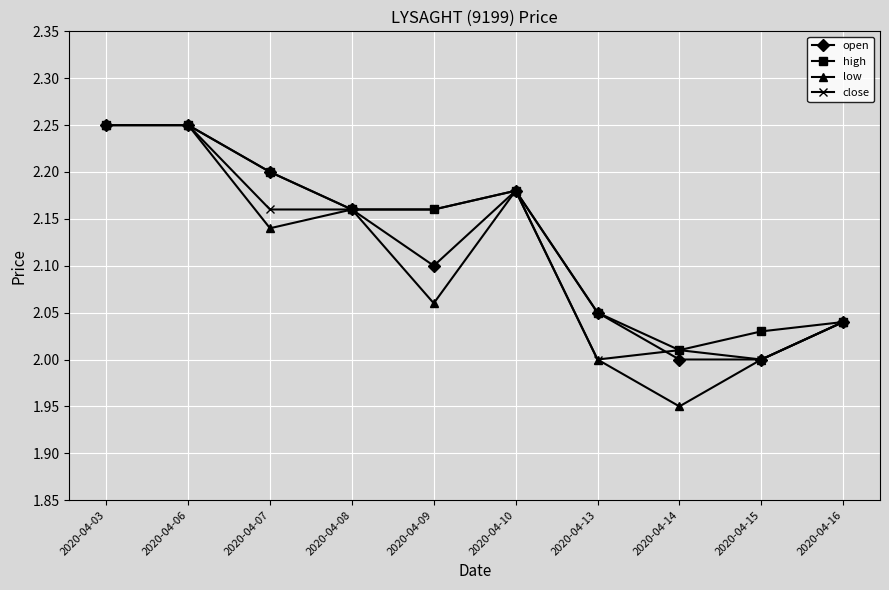

Is the value of close at 2020-04-06 greater than the value of high at 2020-04-13?

Yes